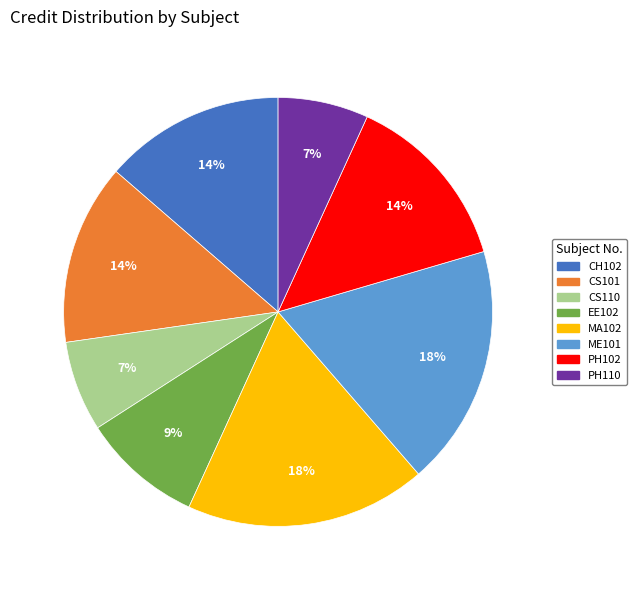

Which has a higher value, CS101 or CS110?

CS101